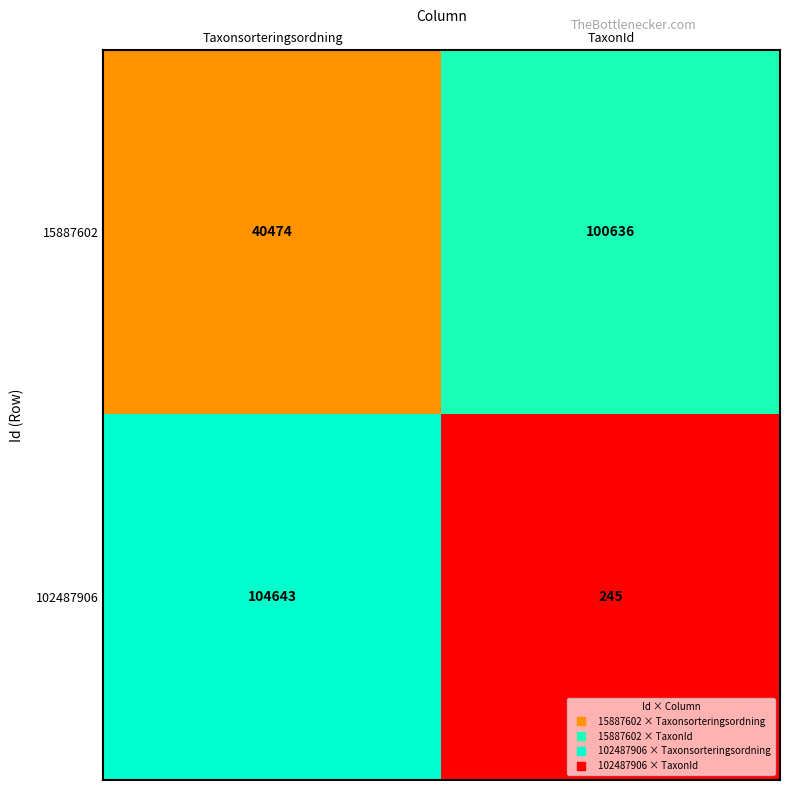

Reading right to left, transcribe all the data shown in this chart.

15887602: 100636	40474
102487906: 245	104643